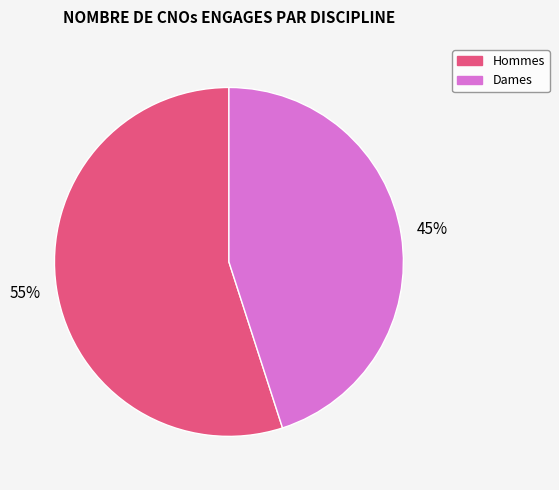

To the nearest percent, what is the difference between the largest and smallest slice percentages?

10%